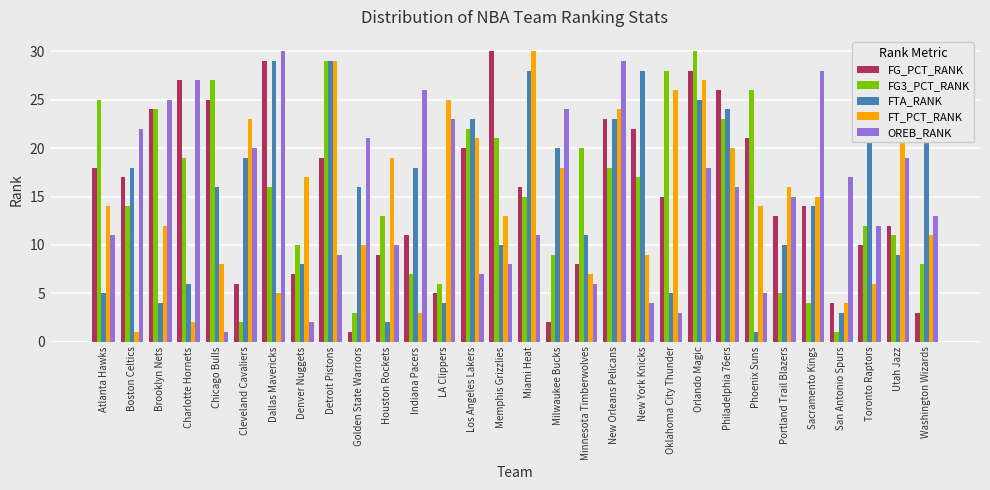

Reading right to left, transcribe all the data shown in this chart.

FG_PCT_RANK: Washington Wizards=3	Utah Jazz=12	Toronto Raptors=10	San Antonio Spurs=4	Sacramento Kings=14	Portland Trail Blazers=13	Phoenix Suns=21	Philadelphia 76ers=26	Orlando Magic=28	Oklahoma City Thunder=15	New York Knicks=22	New Orleans Pelicans=23	Minnesota Timberwolves=8	Milwaukee Bucks=2	Miami Heat=16	Memphis Grizzlies=30	Los Angeles Lakers=20	LA Clippers=5	Indiana Pacers=11	Houston Rockets=9	Golden State Warriors=1	Detroit Pistons=19	Denver Nuggets=7	Dallas Mavericks=29	Cleveland Cavaliers=6	Chicago Bulls=25	Charlotte Hornets=27	Brooklyn Nets=24	Boston Celtics=17	Atlanta Hawks=18
FG3_PCT_RANK: Washington Wizards=8	Utah Jazz=11	Toronto Raptors=12	San Antonio Spurs=1	Sacramento Kings=4	Portland Trail Blazers=5	Phoenix Suns=26	Philadelphia 76ers=23	Orlando Magic=30	Oklahoma City Thunder=28	New York Knicks=17	New Orleans Pelicans=18	Minnesota Timberwolves=20	Milwaukee Bucks=9	Miami Heat=15	Memphis Grizzlies=21	Los Angeles Lakers=22	LA Clippers=6	Indiana Pacers=7	Houston Rockets=13	Golden State Warriors=3	Detroit Pistons=29	Denver Nuggets=10	Dallas Mavericks=16	Cleveland Cavaliers=2	Chicago Bulls=27	Charlotte Hornets=19	Brooklyn Nets=24	Boston Celtics=14	Atlanta Hawks=25
FTA_RANK: Washington Wizards=21	Utah Jazz=9	Toronto Raptors=21	San Antonio Spurs=3	Sacramento Kings=14	Portland Trail Blazers=10	Phoenix Suns=1	Philadelphia 76ers=24	Orlando Magic=25	Oklahoma City Thunder=5	New York Knicks=28	New Orleans Pelicans=23	Minnesota Timberwolves=11	Milwaukee Bucks=20	Miami Heat=28	Memphis Grizzlies=10	Los Angeles Lakers=23	LA Clippers=4	Indiana Pacers=18	Houston Rockets=2	Golden State Warriors=16	Detroit Pistons=29	Denver Nuggets=8	Dallas Mavericks=29	Cleveland Cavaliers=19	Chicago Bulls=16	Charlotte Hornets=6	Brooklyn Nets=4	Boston Celtics=18	Atlanta Hawks=5
FT_PCT_RANK: Washington Wizards=11	Utah Jazz=22	Toronto Raptors=6	San Antonio Spurs=4	Sacramento Kings=15	Portland Trail Blazers=16	Phoenix Suns=14	Philadelphia 76ers=20	Orlando Magic=27	Oklahoma City Thunder=26	New York Knicks=9	New Orleans Pelicans=24	Minnesota Timberwolves=7	Milwaukee Bucks=18	Miami Heat=30	Memphis Grizzlies=13	Los Angeles Lakers=21	LA Clippers=25	Indiana Pacers=3	Houston Rockets=19	Golden State Warriors=10	Detroit Pistons=29	Denver Nuggets=17	Dallas Mavericks=5	Cleveland Cavaliers=23	Chicago Bulls=8	Charlotte Hornets=2	Brooklyn Nets=12	Boston Celtics=1	Atlanta Hawks=14
OREB_RANK: Washington Wizards=13	Utah Jazz=19	Toronto Raptors=12	San Antonio Spurs=17	Sacramento Kings=28	Portland Trail Blazers=15	Phoenix Suns=5	Philadelphia 76ers=16	Orlando Magic=18	Oklahoma City Thunder=3	New York Knicks=4	New Orleans Pelicans=29	Minnesota Timberwolves=6	Milwaukee Bucks=24	Miami Heat=11	Memphis Grizzlies=8	Los Angeles Lakers=7	LA Clippers=23	Indiana Pacers=26	Houston Rockets=10	Golden State Warriors=21	Detroit Pistons=9	Denver Nuggets=2	Dallas Mavericks=30	Cleveland Cavaliers=20	Chicago Bulls=1	Charlotte Hornets=27	Brooklyn Nets=25	Boston Celtics=22	Atlanta Hawks=11